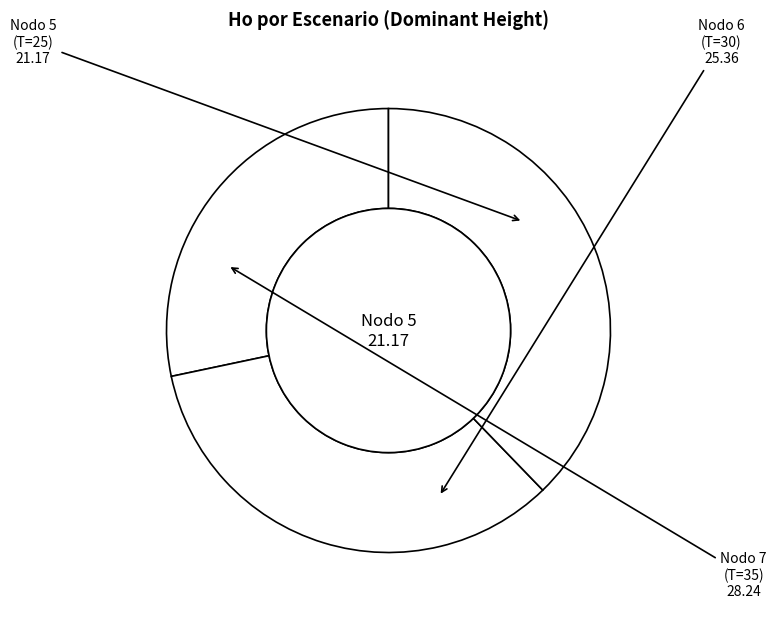

Is Nodo 7 - Pies inventariados the majority of the pie?

No